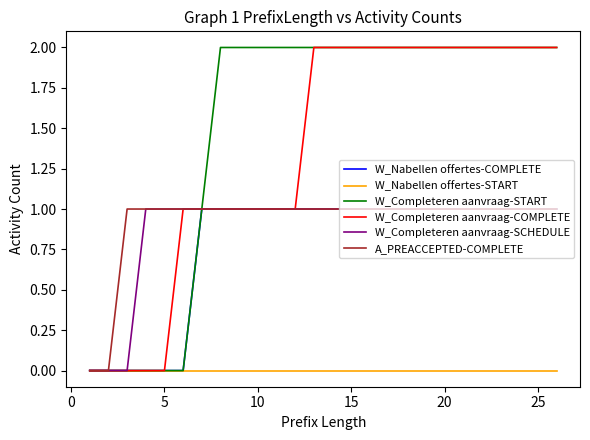

Which series has the largest total across all categories?

W_Completeren aanvraag-START